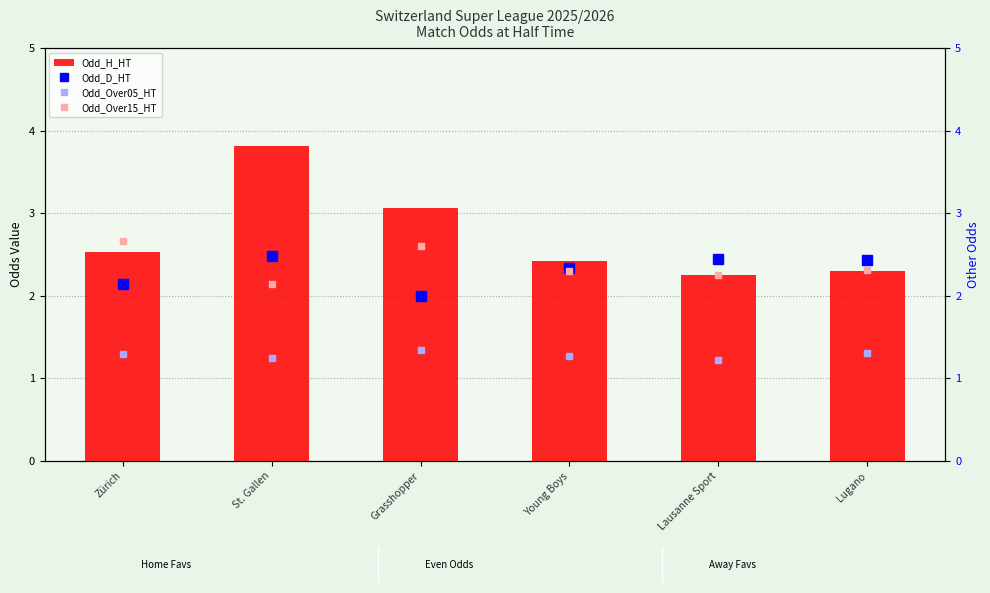

Read the Odd_H_HT value at Zürich.

2.5